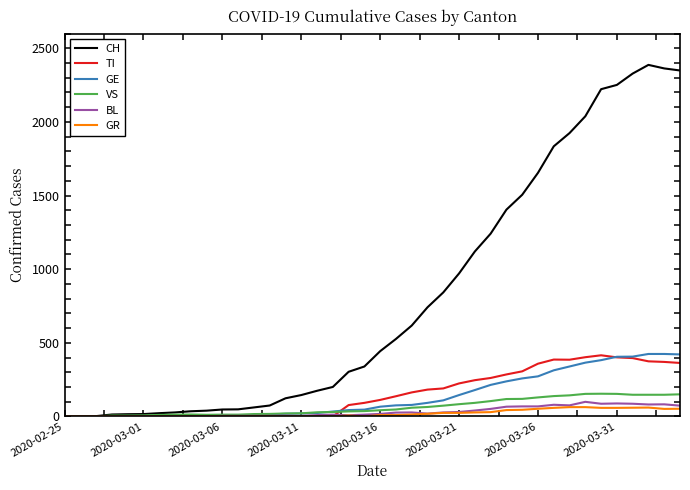

What is the maximum value for VS?

154